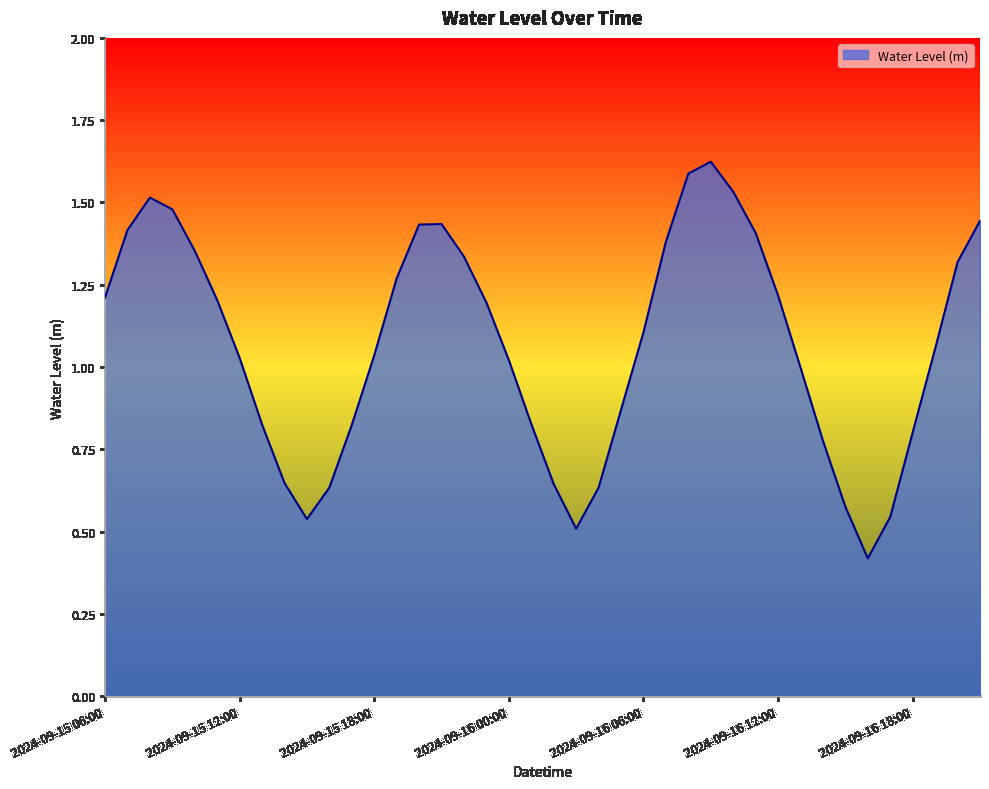

What is the minimum value shown in the chart?

0.4